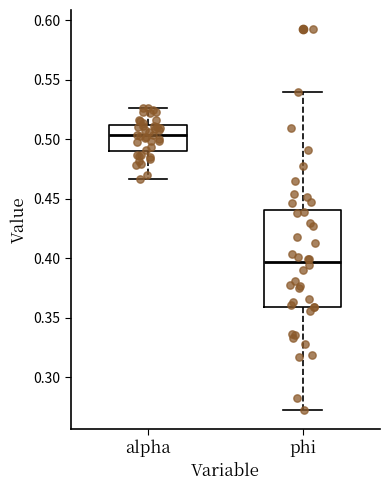

Which box has the highest median line?

alpha